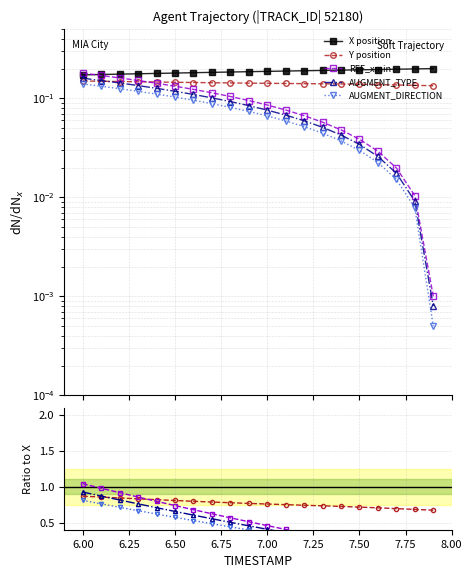

Is the value of REF_xmin at 6.00 greater than the value of AUGMENT_DIRECTION at 6.50?

Yes